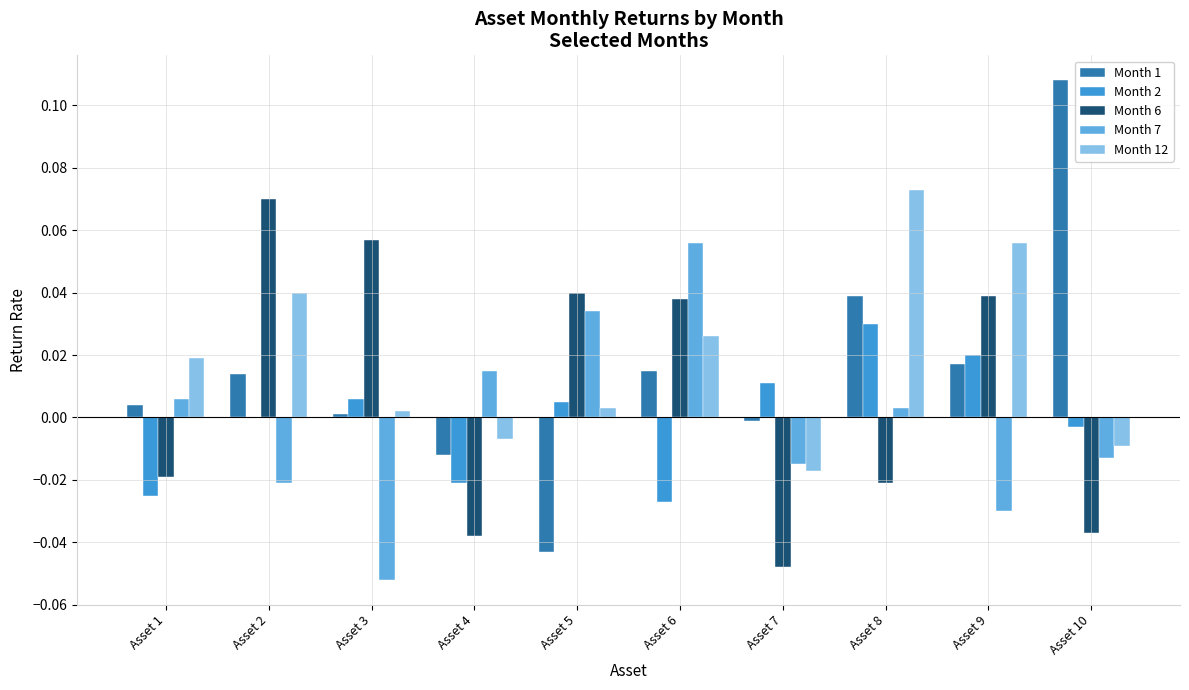

Which category has the highest value across all series?

Asset 10